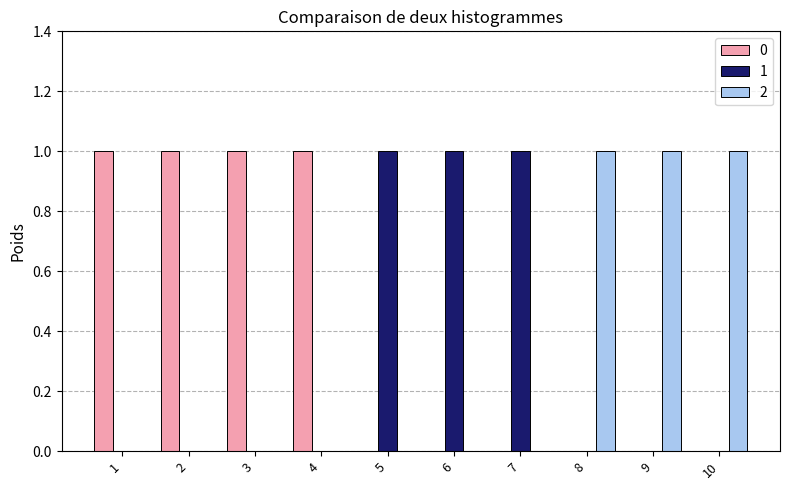

True or false: 2 has a value of 0 at 7.

True